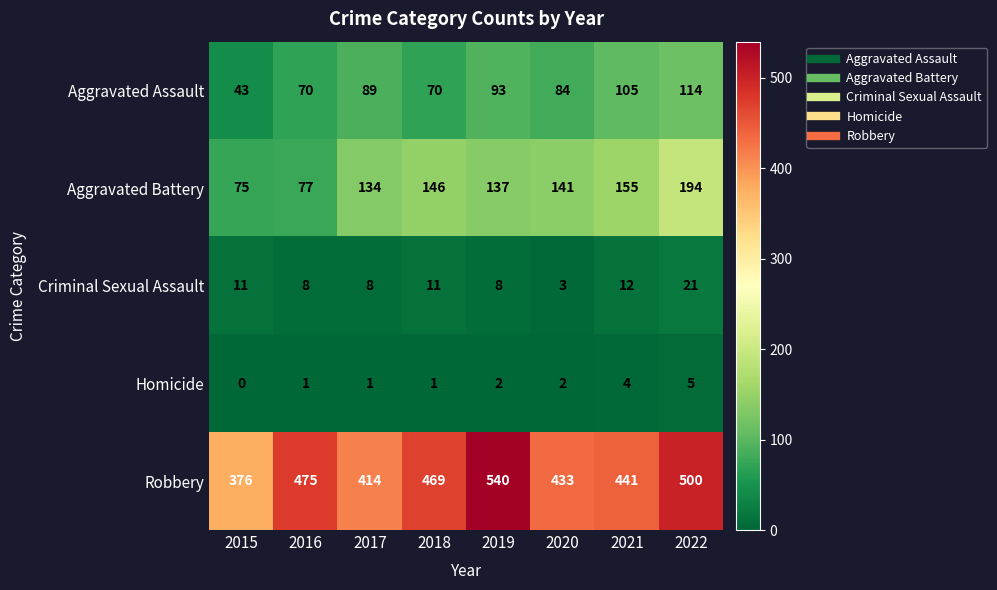

Between 2015 and 2020, which series saw the biggest shift?

Aggravated Battery